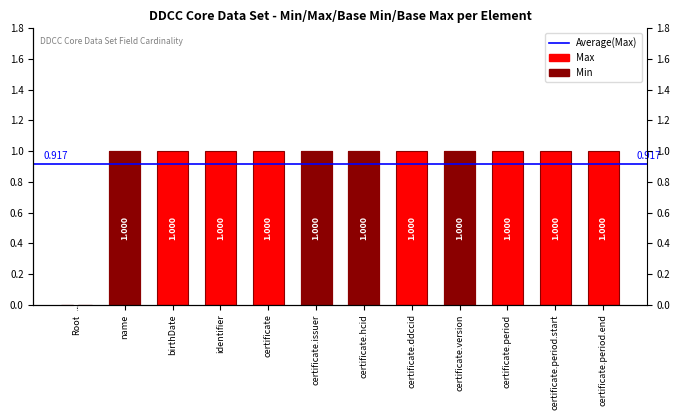

How many groups of bars are there?

12